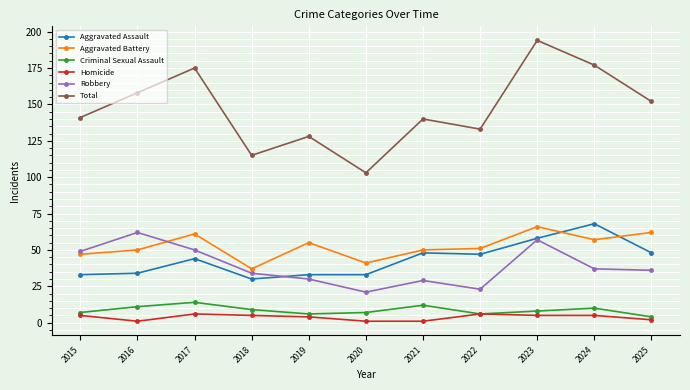

What value does the Aggravated Assault series have at 2021?

48